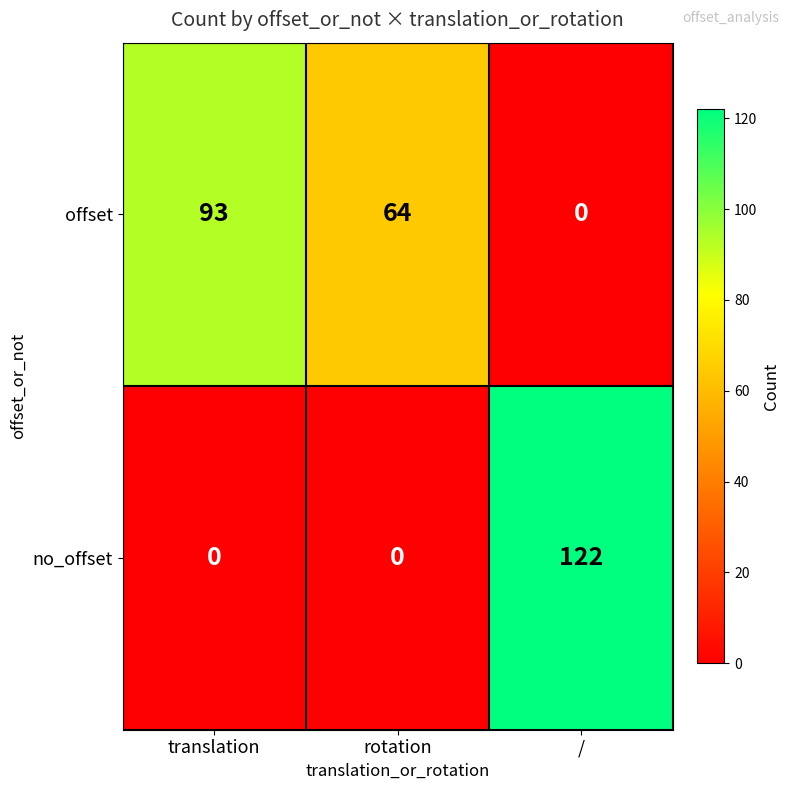

At which category is the sum across all series the highest?

/